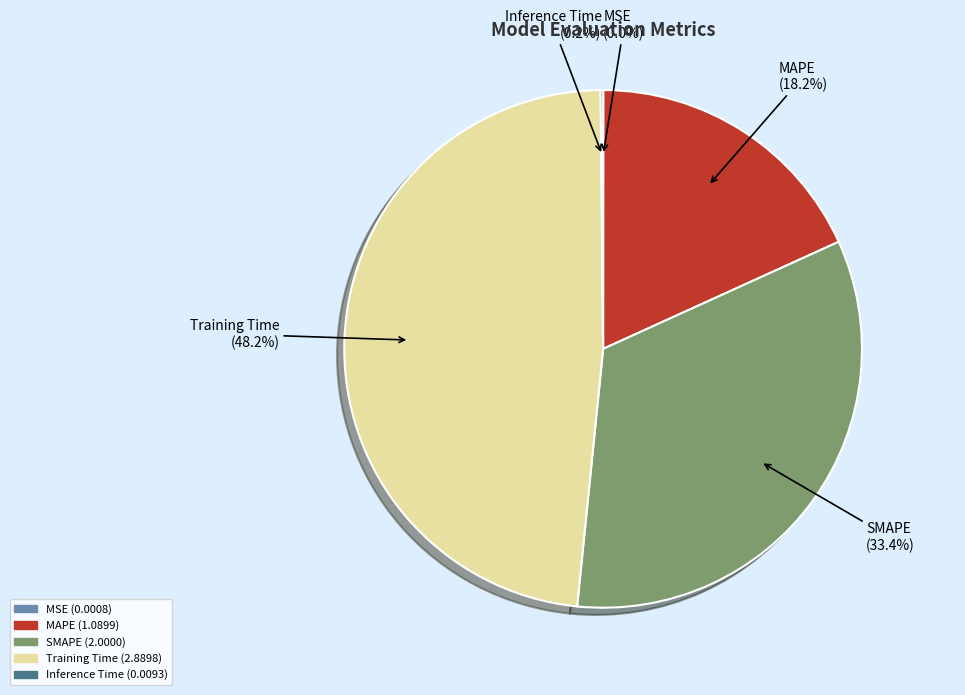

Is there a majority slice in this chart?

No